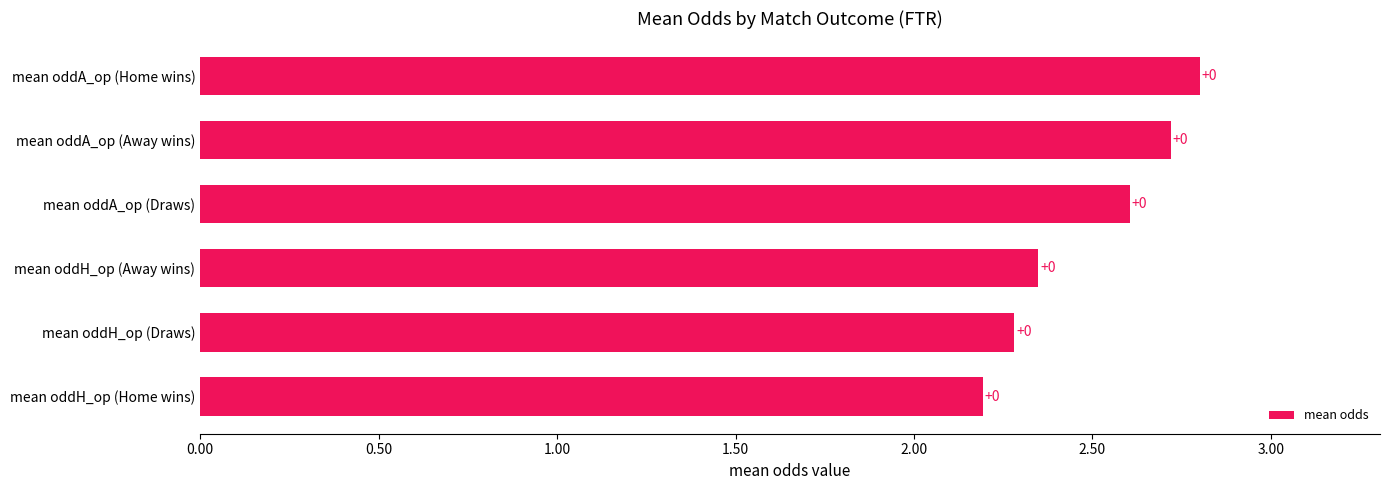

What is the smallest value displayed?

2.2